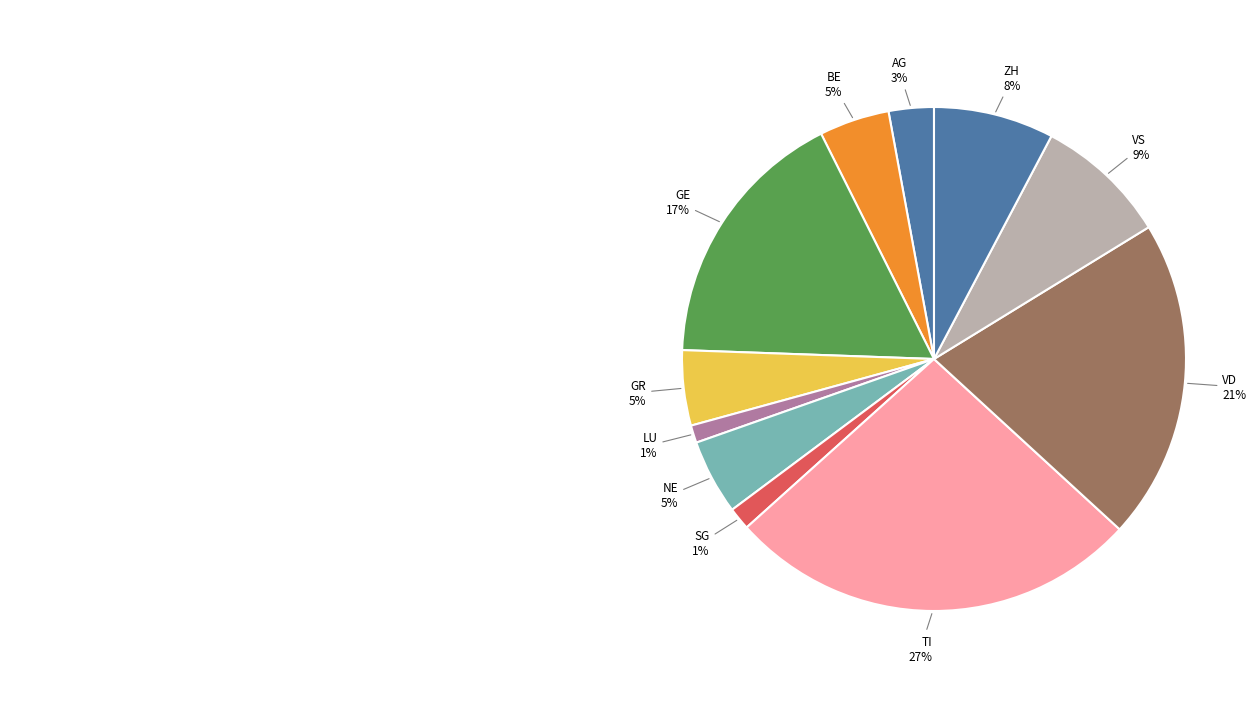

To the nearest percent, what is the combined percentage of ZH and LU?

9%